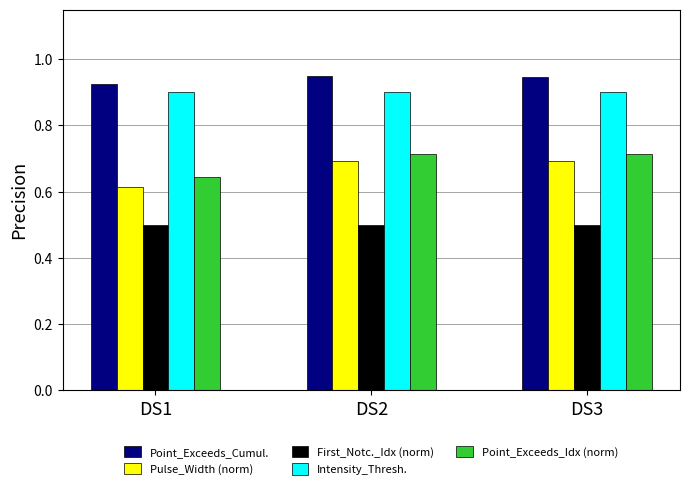

True or false: Point_Exceeds_Cumul. has a value of 0.9 at DS1.

True